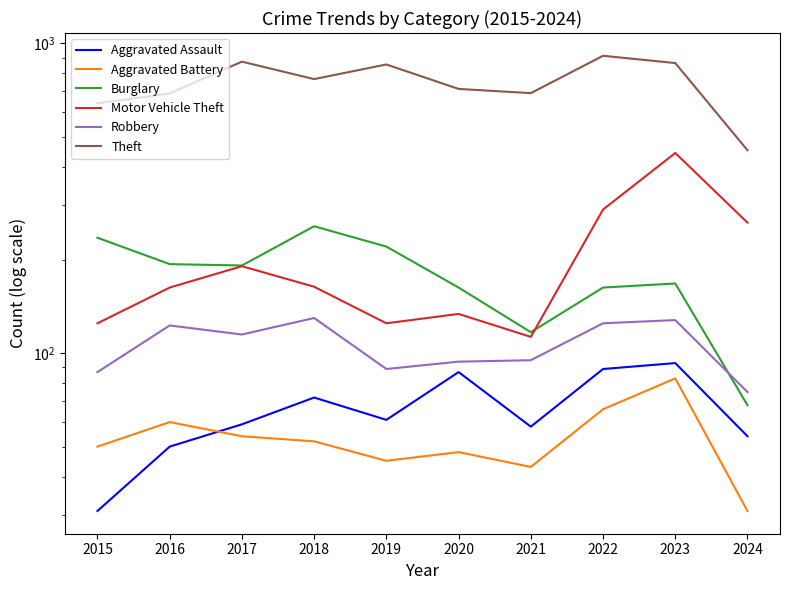

How many values in the Burglary series exceed 192?

4